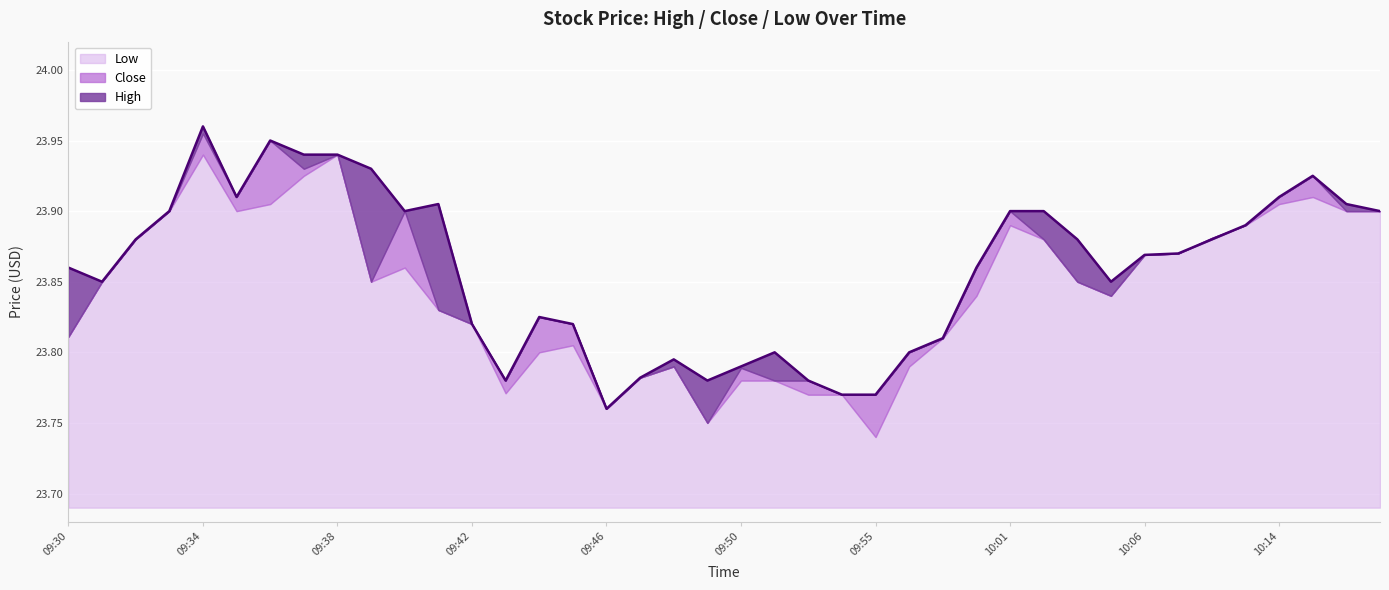

Count the Low values in the range 23 to 24.

40